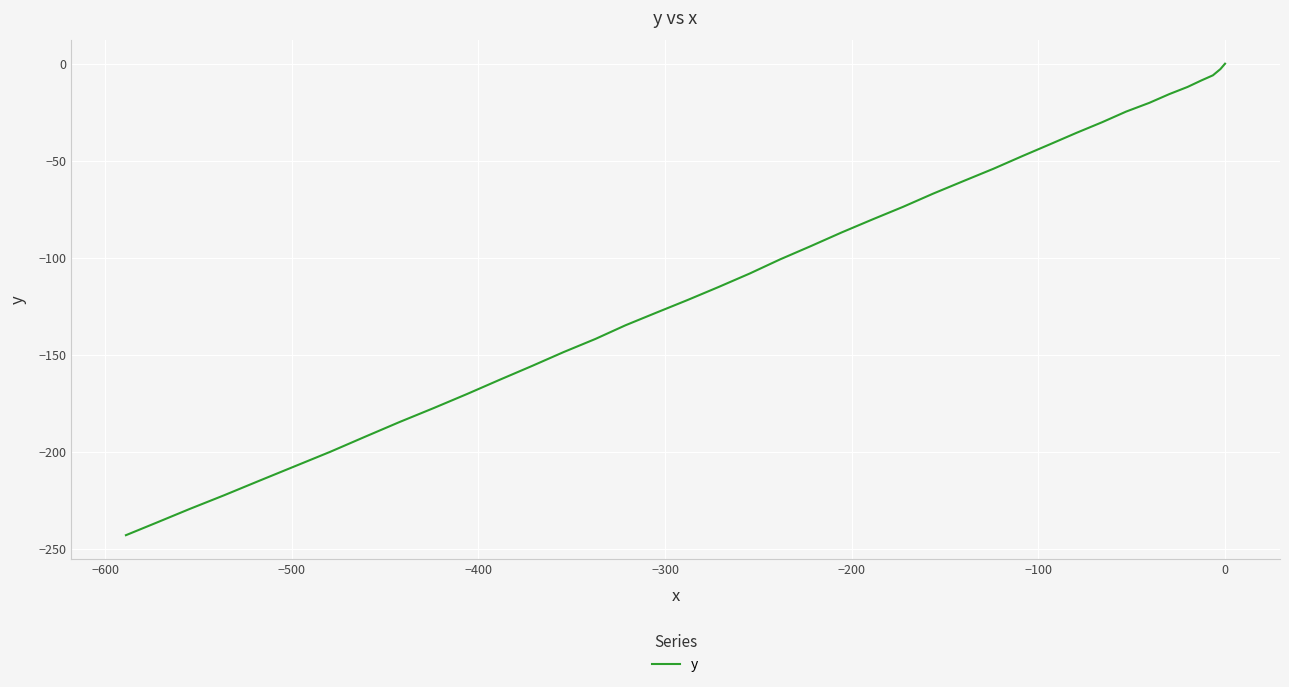

What is the value of the 14th point from the left?

-60.5